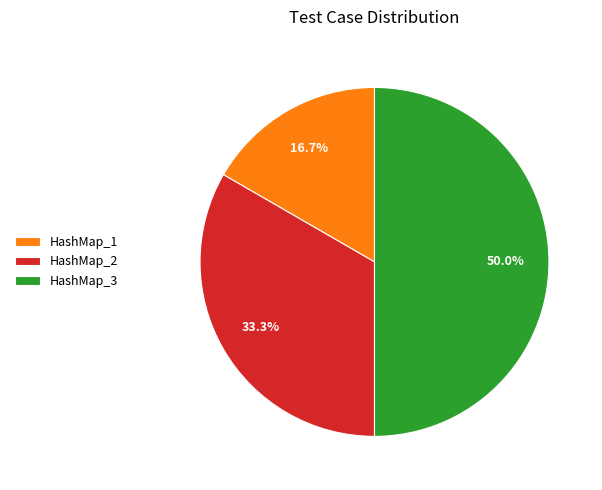

What percentage is the HashMap_3 slice, to the nearest percent?

50%